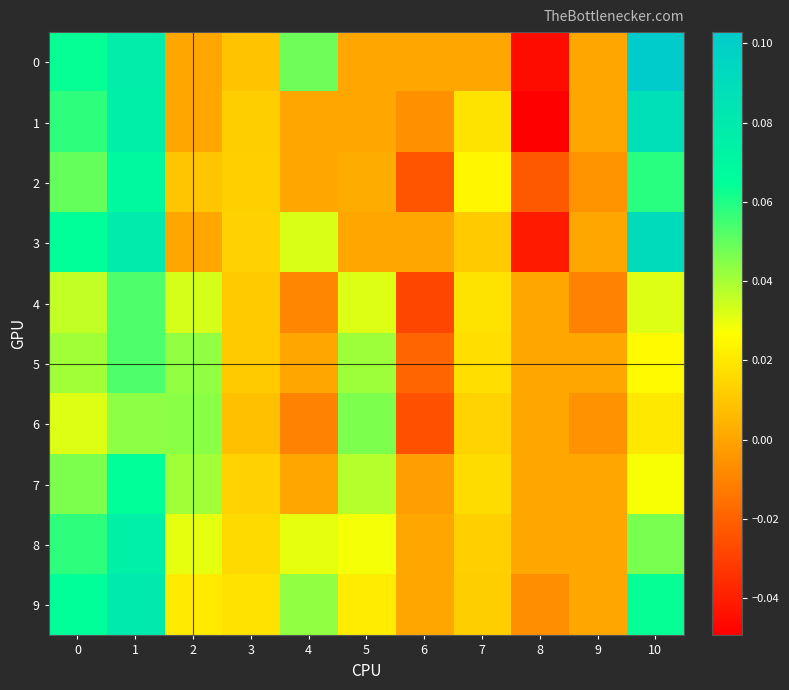

Reading right to left, list all the values displayed in this chart.

0: 10=0.1	9=0.0	8=-0.0	7=0.0	6=0.0	5=0.0	4=0.0	3=0.0	2=0.0	1=0.1	0=0.1
1: 10=0.1	9=0.0	8=-0.0	7=0.0	6=-0.0	5=0.0	4=0.0	3=0.0	2=0.0	1=0.1	0=0.1
2: 10=0.1	9=-0.0	8=-0.0	7=0.0	6=-0.0	5=0.0	4=0.0	3=0.0	2=0.0	1=0.1	0=0.0
3: 10=0.1	9=0.0	8=-0.0	7=0.0	6=0.0	5=0.0	4=0.0	3=0.0	2=0.0	1=0.1	0=0.1
4: 10=0.0	9=-0.0	8=0.0	7=0.0	6=-0.0	5=0.0	4=-0.0	3=0.0	2=0.0	1=0.1	0=0.0
5: 10=0.0	9=0.0	8=0.0	7=0.0	6=-0.0	5=0.0	4=0.0	3=0.0	2=0.0	1=0.1	0=0.0
6: 10=0.0	9=-0.0	8=0.0	7=0.0	6=-0.0	5=0.0	4=-0.0	3=0.0	2=0.0	1=0.0	0=0.0
7: 10=0.0	9=0.0	8=0.0	7=0.0	6=-0.0	5=0.0	4=0.0	3=0.0	2=0.0	1=0.1	0=0.0
8: 10=0.0	9=0.0	8=0.0	7=0.0	6=0.0	5=0.0	4=0.0	3=0.0	2=0.0	1=0.1	0=0.1
9: 10=0.1	9=0.0	8=-0.0	7=0.0	6=0.0	5=0.0	4=0.0	3=0.0	2=0.0	1=0.1	0=0.1